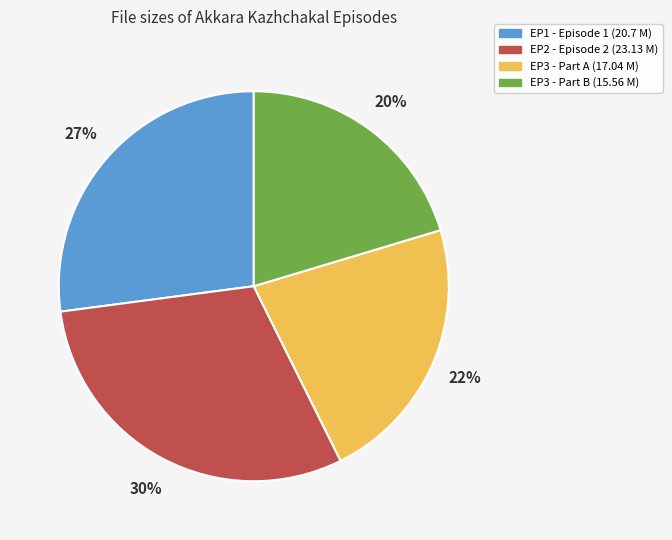

Is the sum of EP3 - Part A (17.04 M) and EP1 - Episode 1 (20.7 M) greater than half?

No